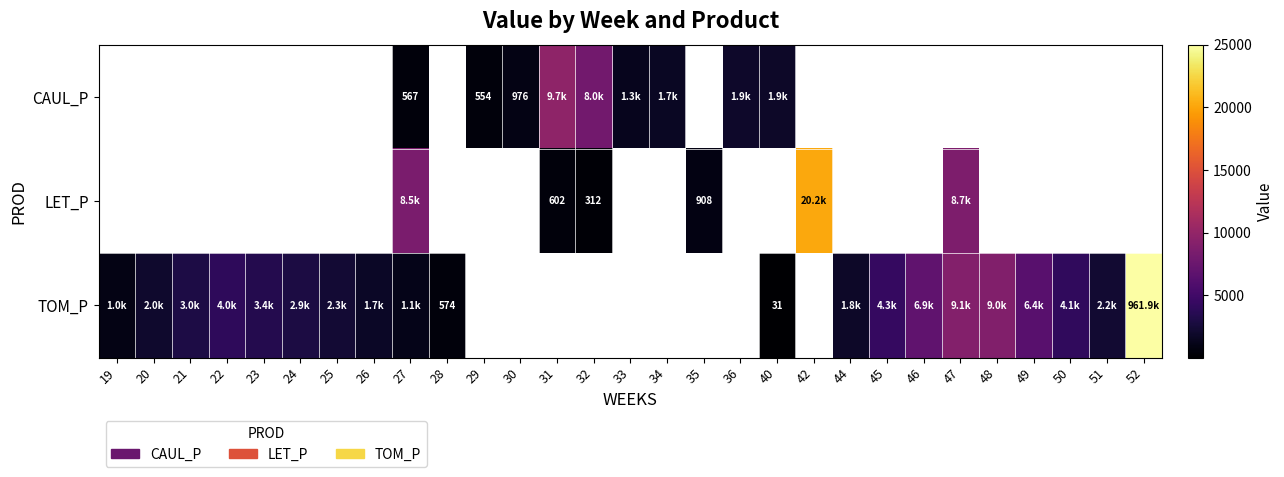

Which series has the largest range (max minus min)?

TOM_P